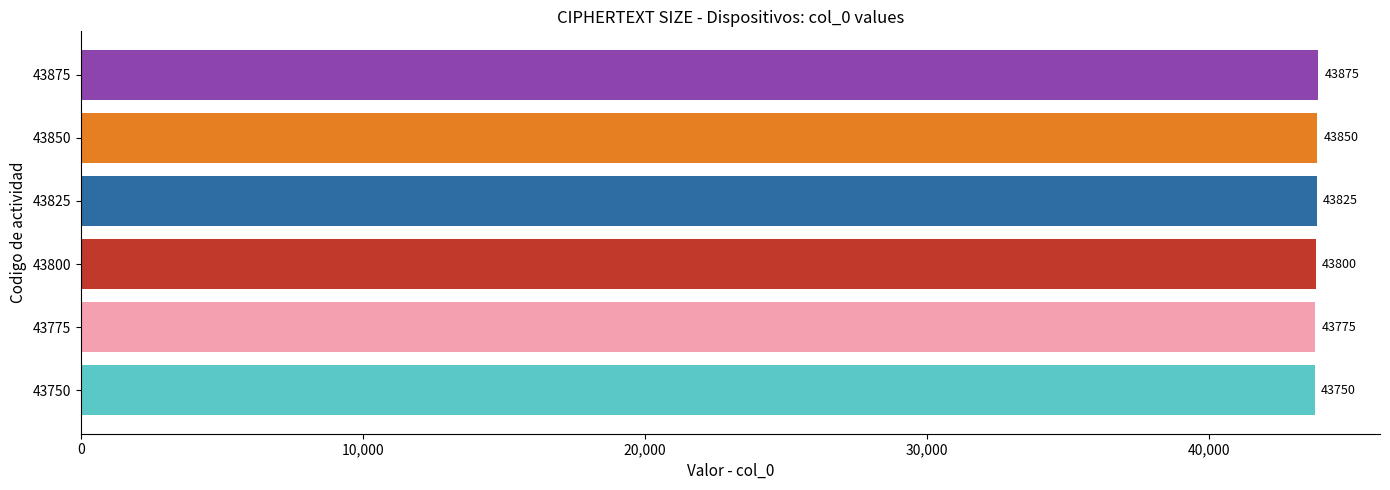

At which category does the chart reach its peak across all series?

43875